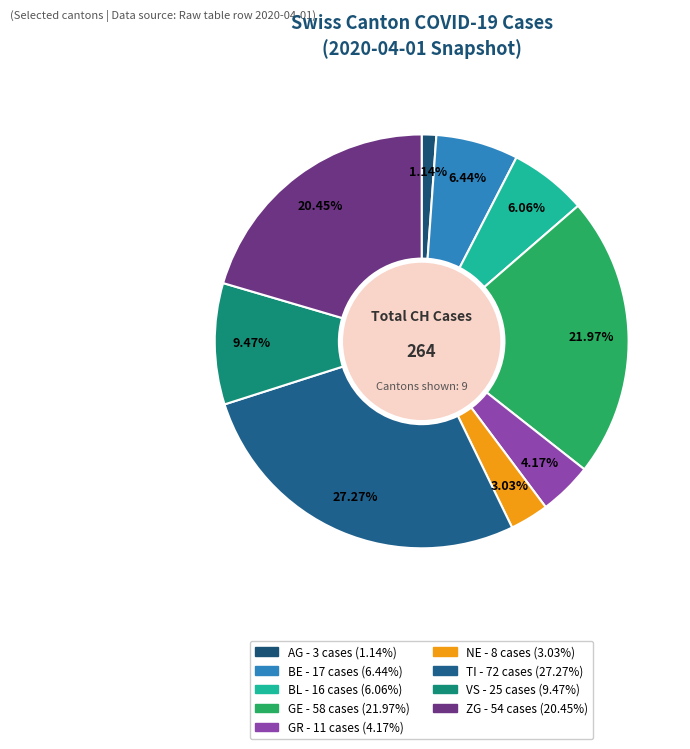

To the nearest percent, what is the difference between the largest and smallest slice percentages?

26%